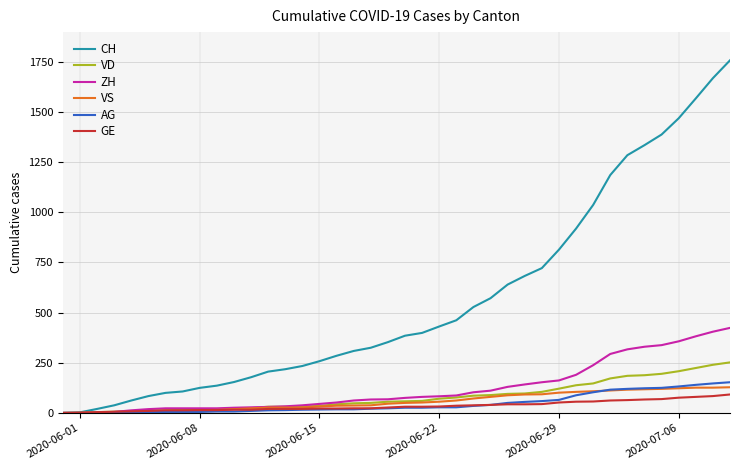

How many categories are shown in the chart?

40